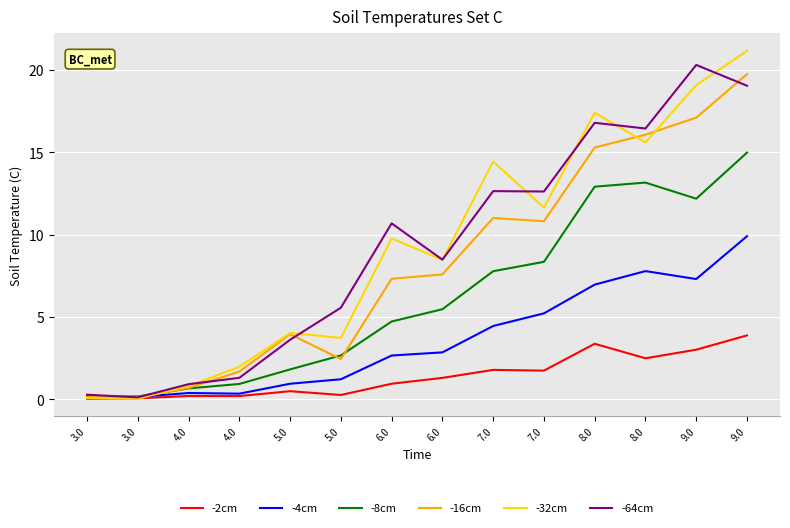

What is the difference between the maximum and minimum values in the -4cm series?

9.8